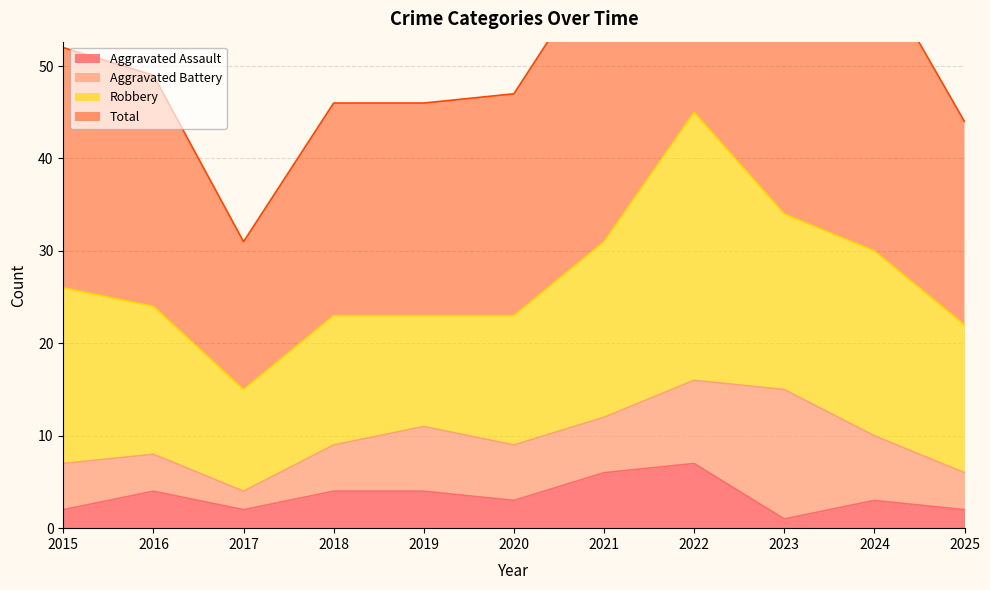

How many values in the Total series exceed 49?

5